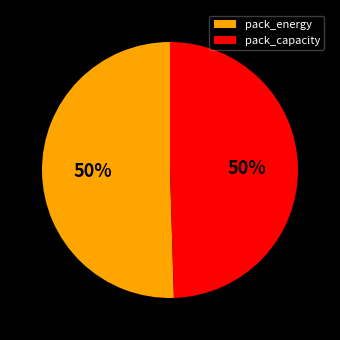

True or false: pack_capacity accounts for 42% of the total.

False